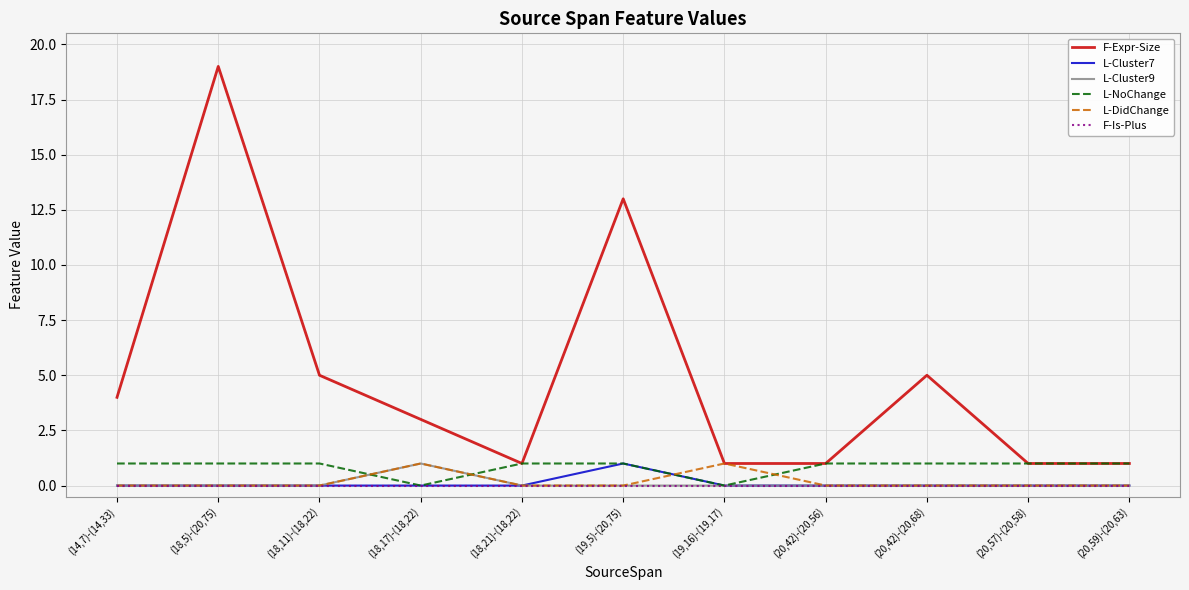

How many lines are shown in the chart?

6